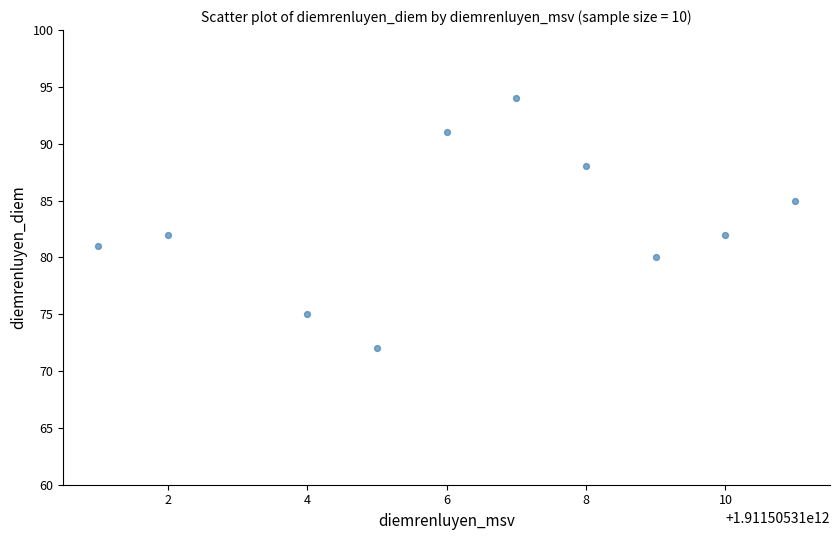

What is the average X value?

1911505310106